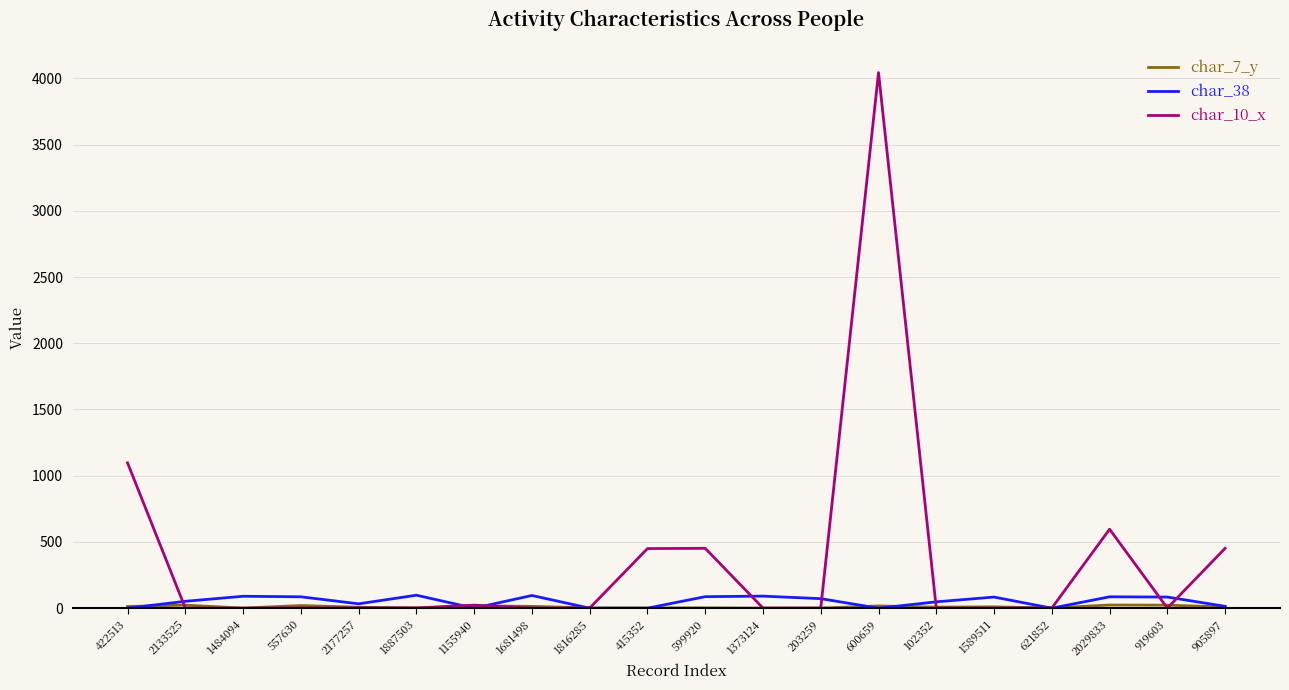

What is the maximum value shown in the chart?

4043